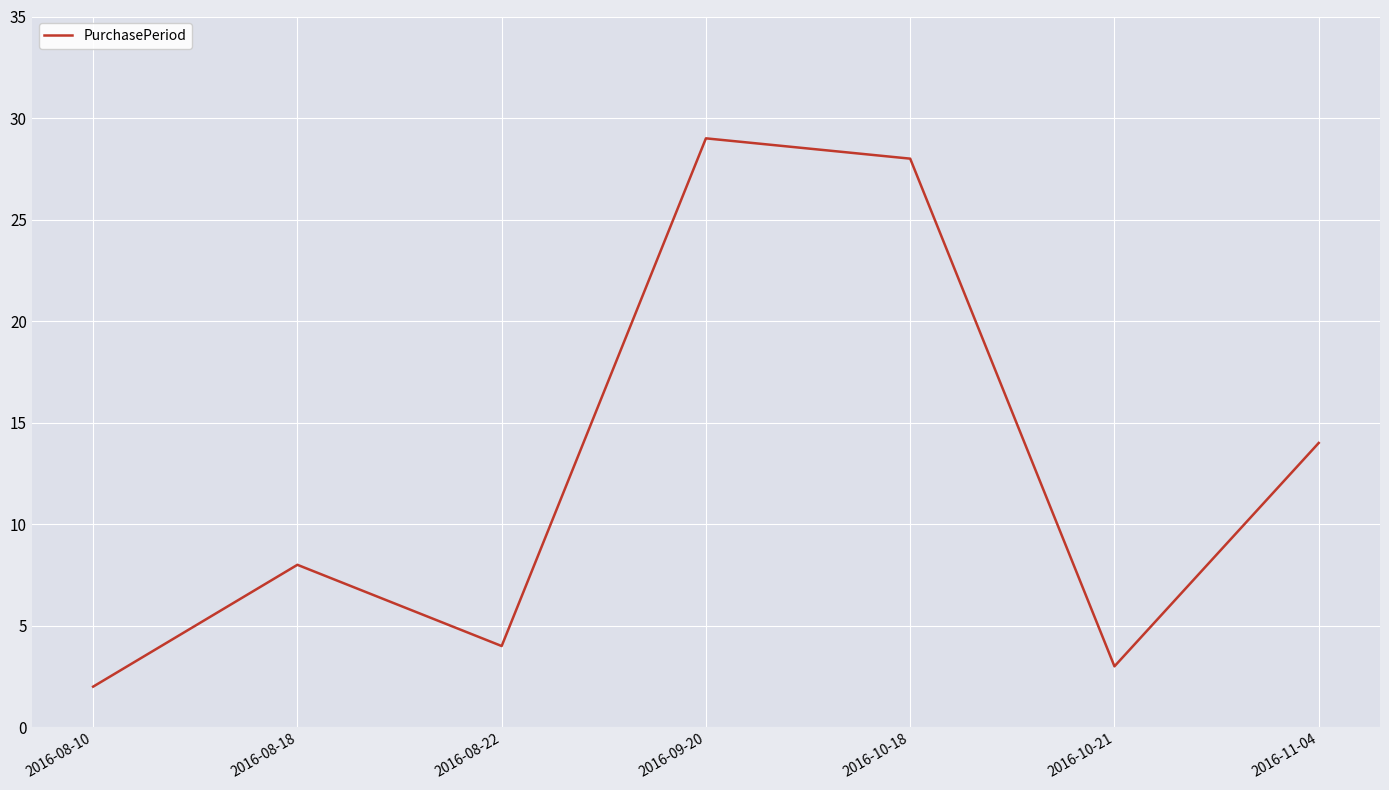

Rank the categories by value from highest to lowest.

2016-09-20, 2016-10-18, 2016-11-04, 2016-08-18, 2016-08-22, 2016-10-21, 2016-08-10